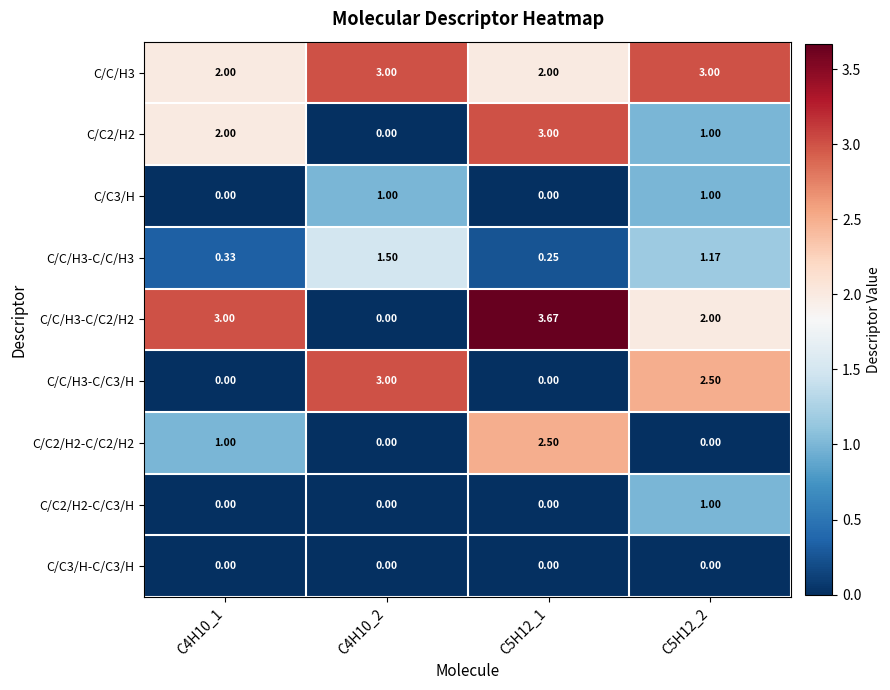

Is the value of C/C/H3-C/C2/H2 at C5H12_2 greater than the value of C/C2/H2-C/C3/H at C4H10_1?

Yes